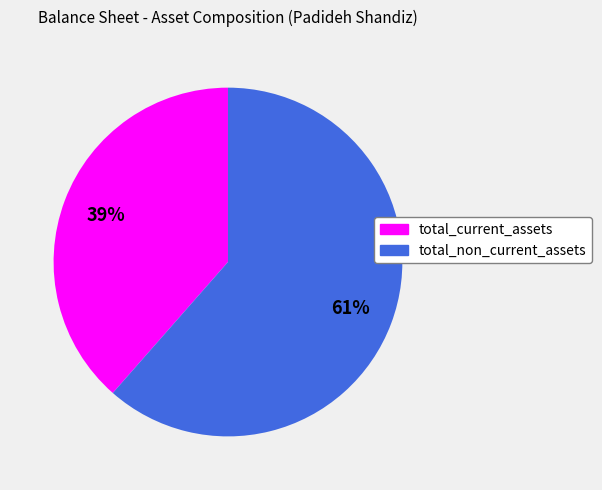

What is the largest slice in the pie chart?

total_non_current_assets